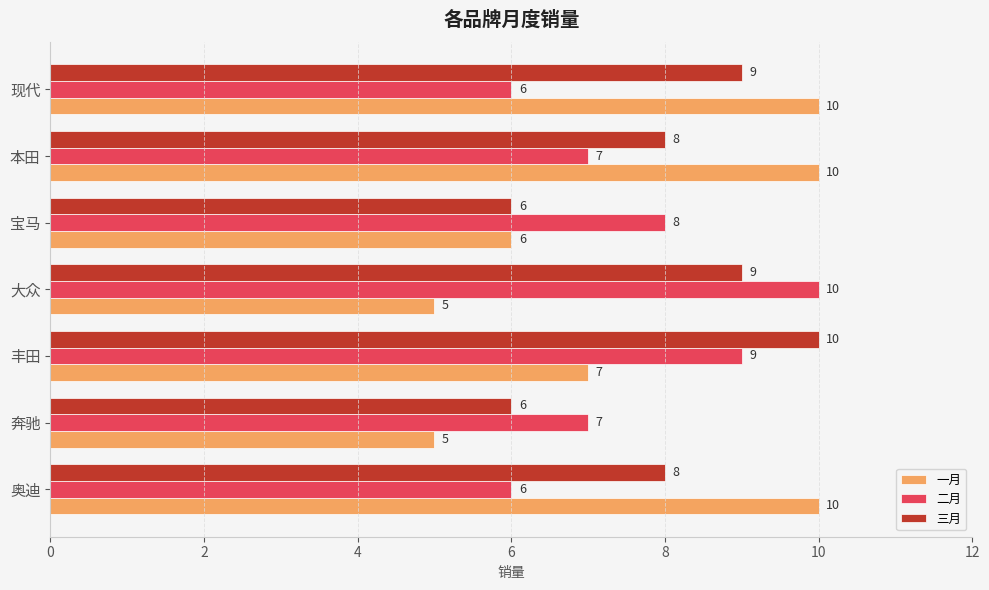

What is the smallest value displayed?

5